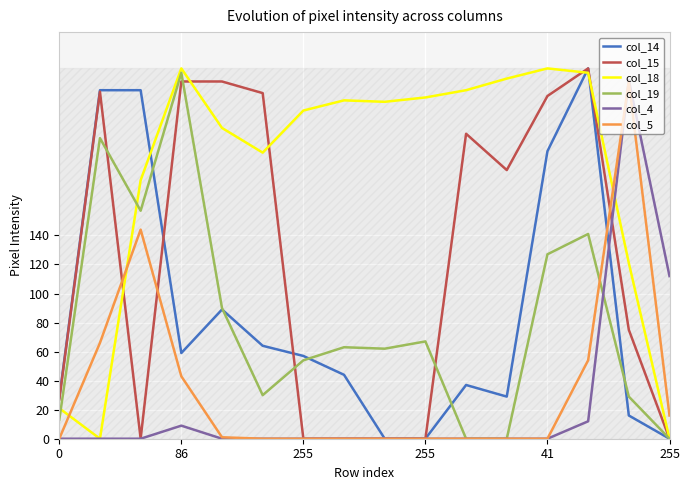

What are all the series names shown in the legend?

col_14, col_15, col_18, col_19, col_4, col_5